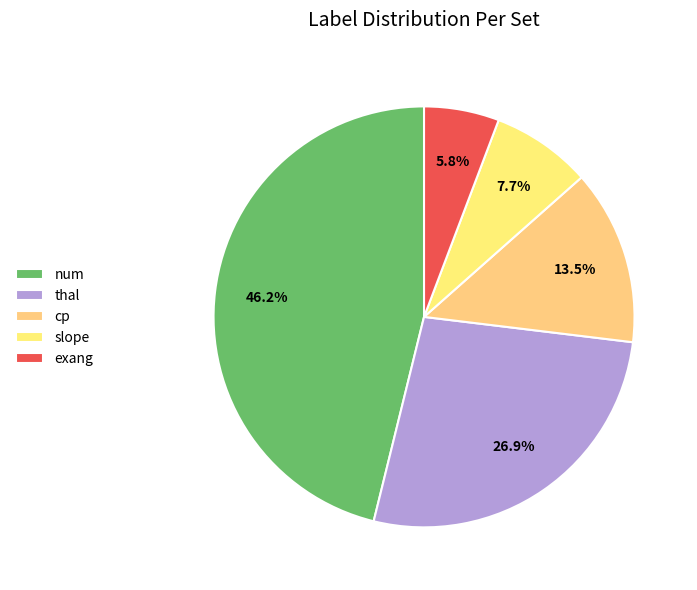

Which category has the smallest portion of the pie?

exang